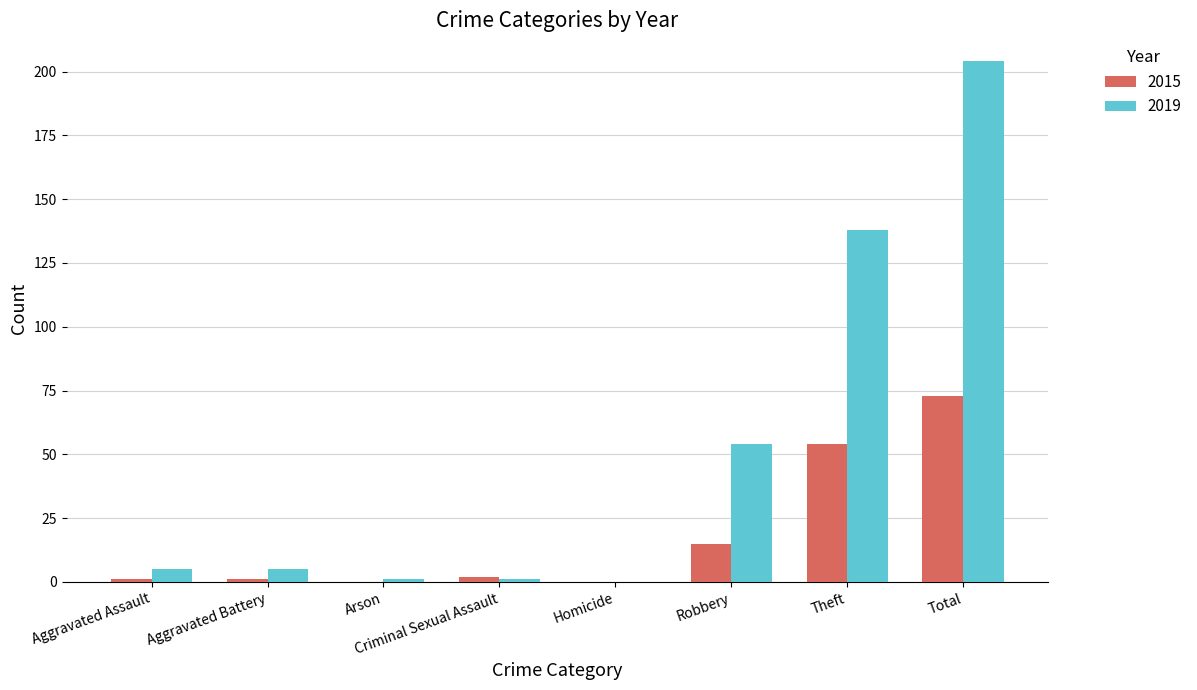

What is the maximum value shown in the chart?

204